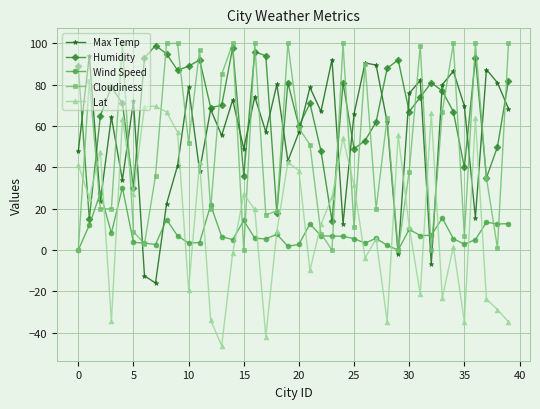

What is the smallest value displayed?

-46.2